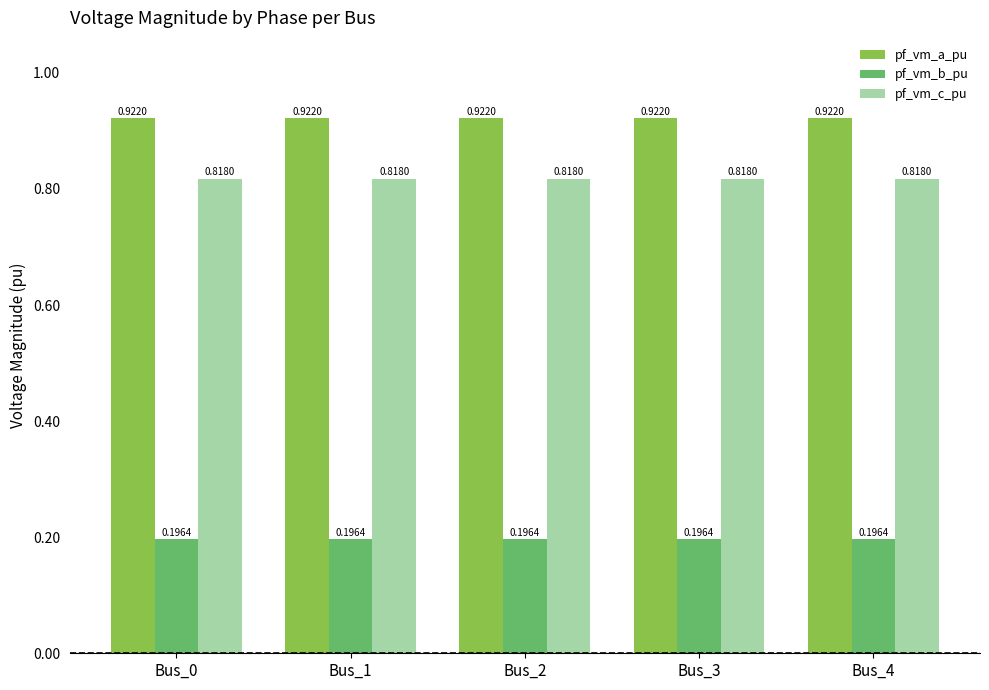

The pf_vm_c_pu series shows 0.5 at Bus_2. True or false?

False